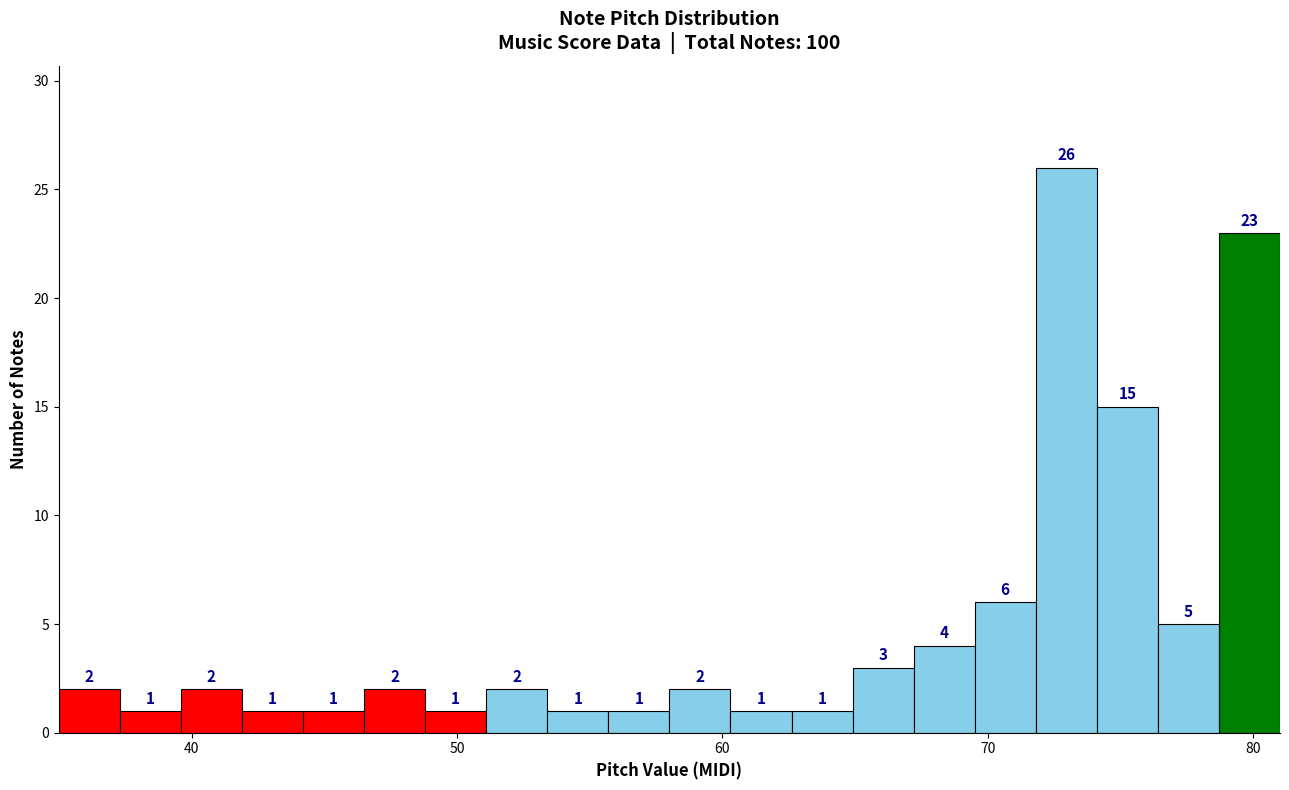

Read against the x-axis, roughly where is the centre of the tallest bar?

73